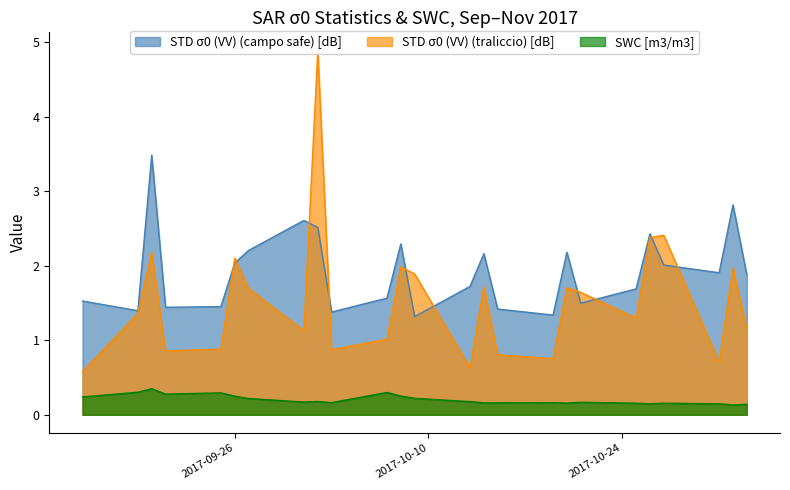

Between 2017-09-27 and 2017-09-26, which is larger?

2017-09-27